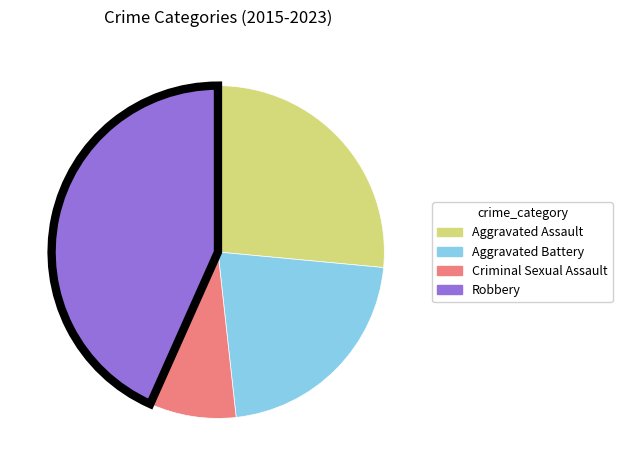

Between Aggravated Battery and Robbery, which is larger?

Robbery